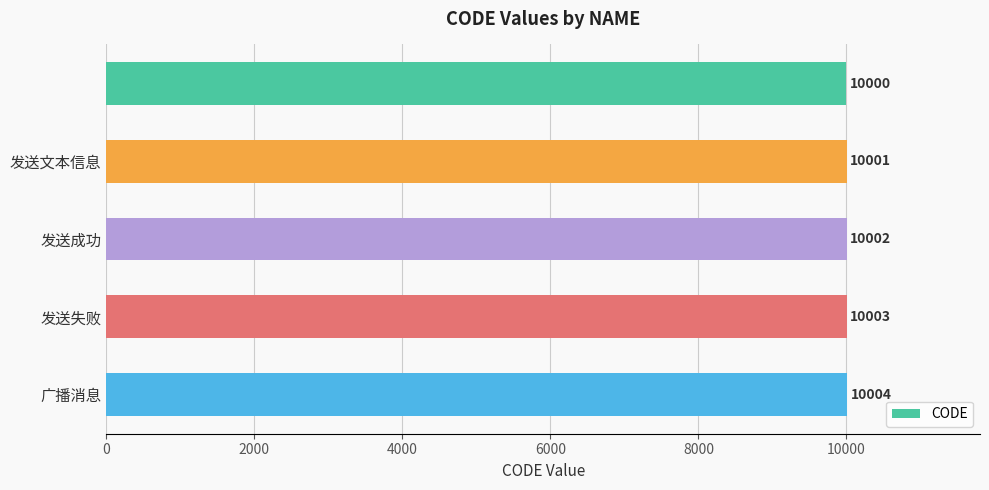

What is the minimum value shown in the chart?

10000